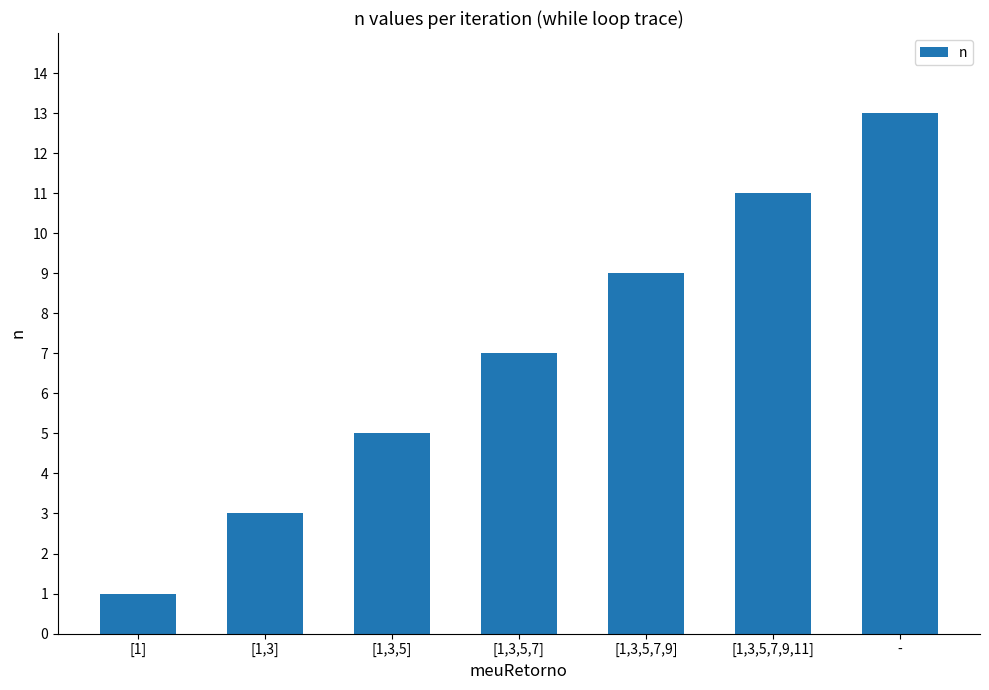

Count the values in the range 3 to 11.

5